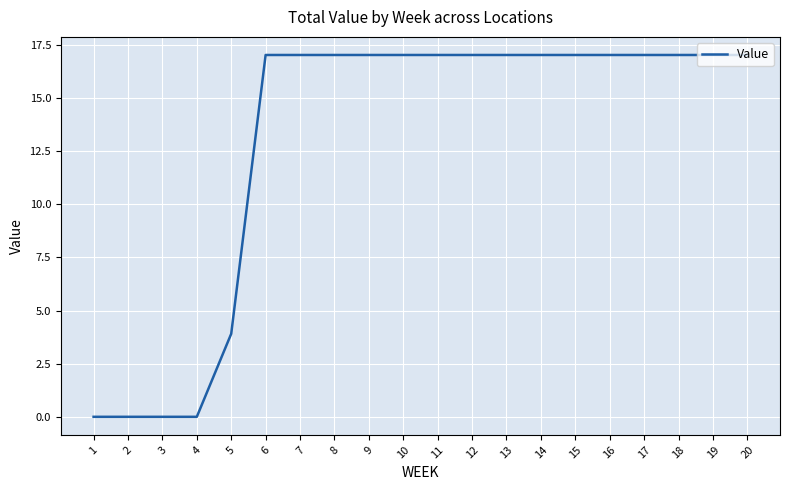

What is the difference between the second highest and second lowest values?

17.0